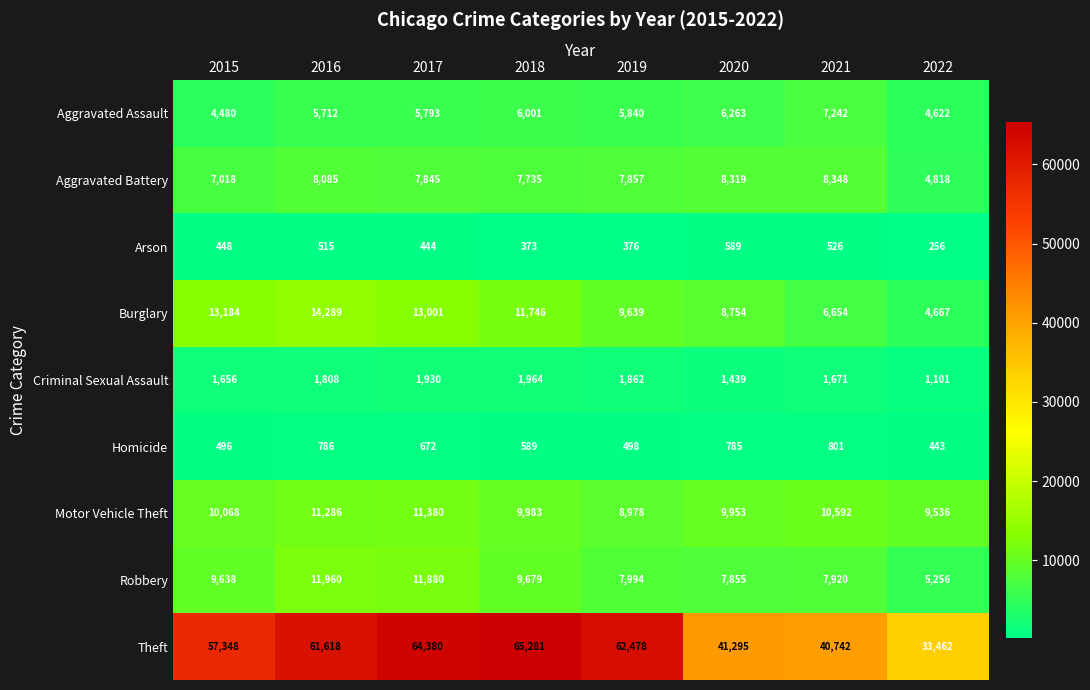

What is the difference between the highest and lowest values at 2021?

40216